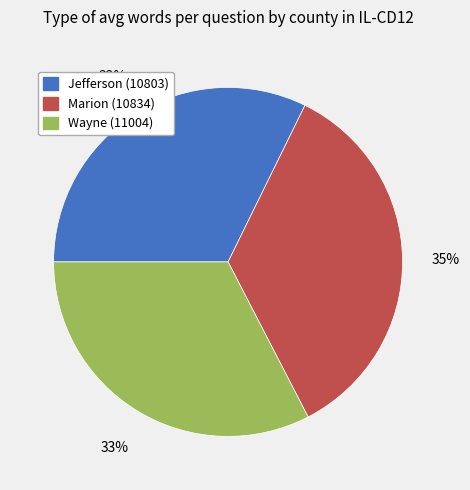

True or false: Wayne (11004) accounts for 22% of the total.

False